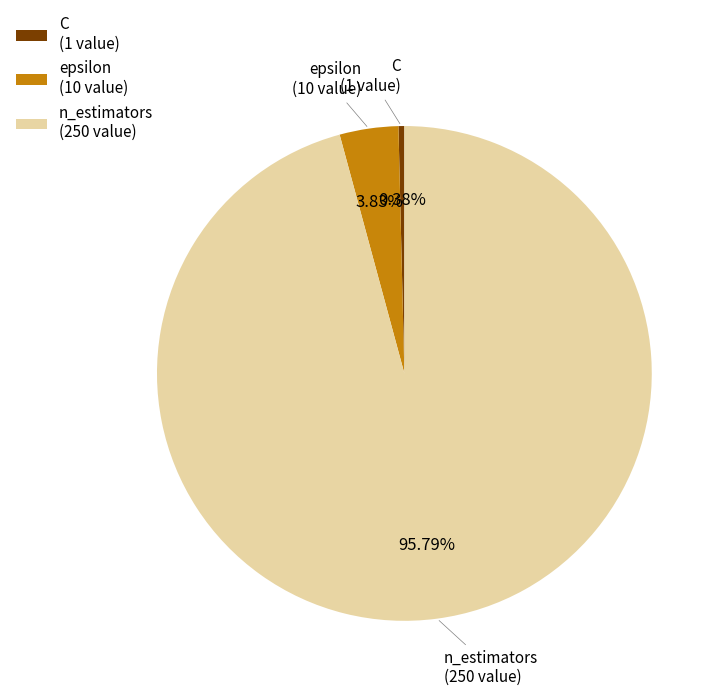

Rank the categories by value from highest to lowest.

n_estimators, epsilon, C